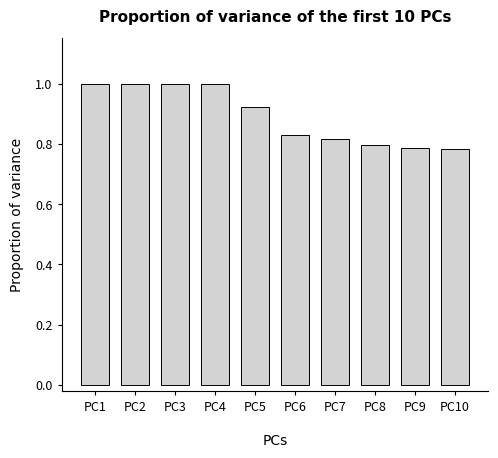

What is the value of the 1st bar from the left?

1.0